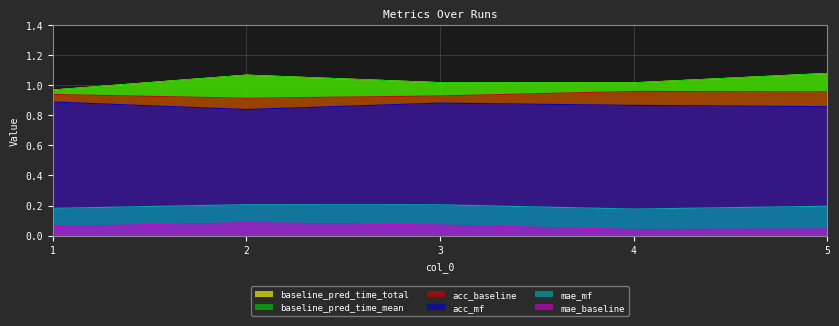

What is the spread (max minus min) of values at 1?

0.9